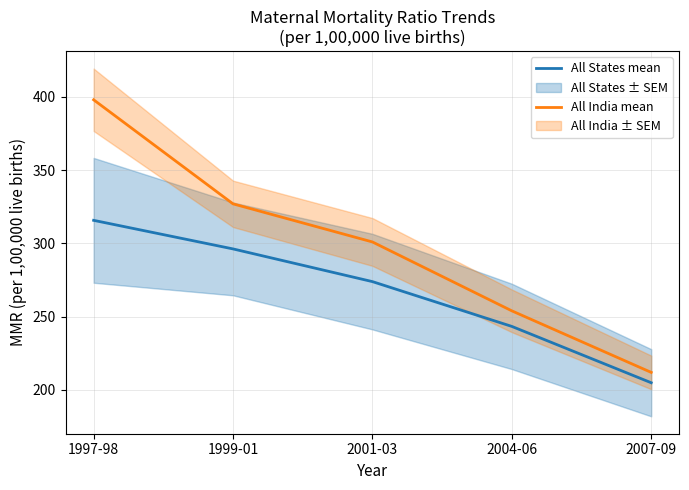

Reading left to right, what are all the values shown in this chart?

All States mean: 1997-98=315.8	1999-01=296.2	2001-03=273.9	2004-06=243.4	2007-09=204.9
All India mean: 1997-98=398.0	1999-01=327.0	2001-03=301.0	2004-06=254.0	2007-09=212.0